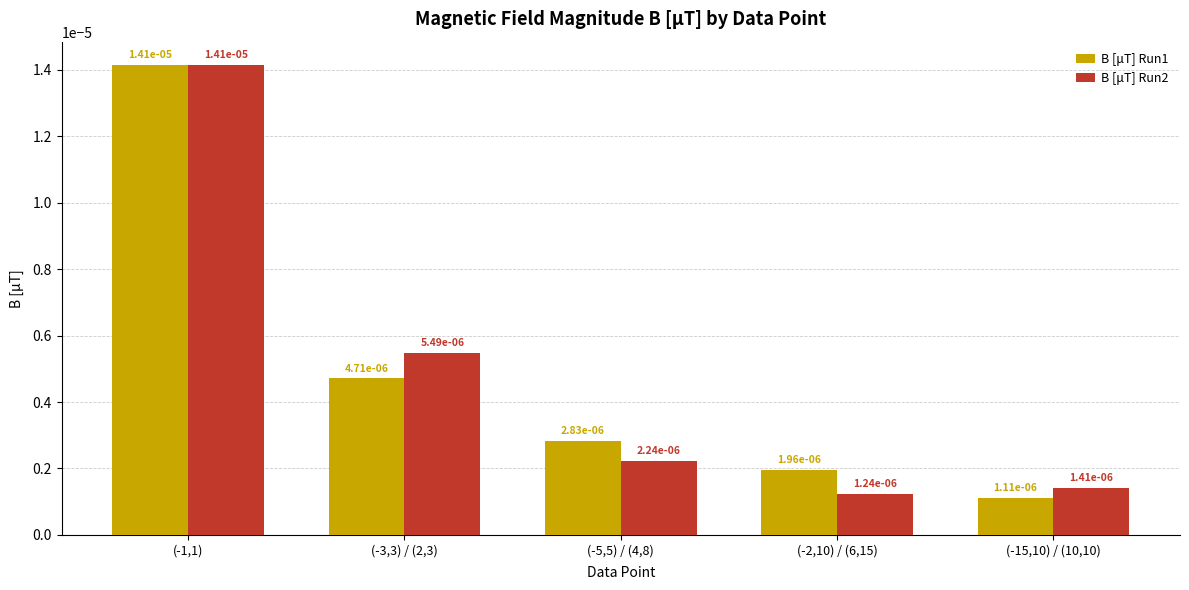

At how many categories does at least one series exceed 0?

5